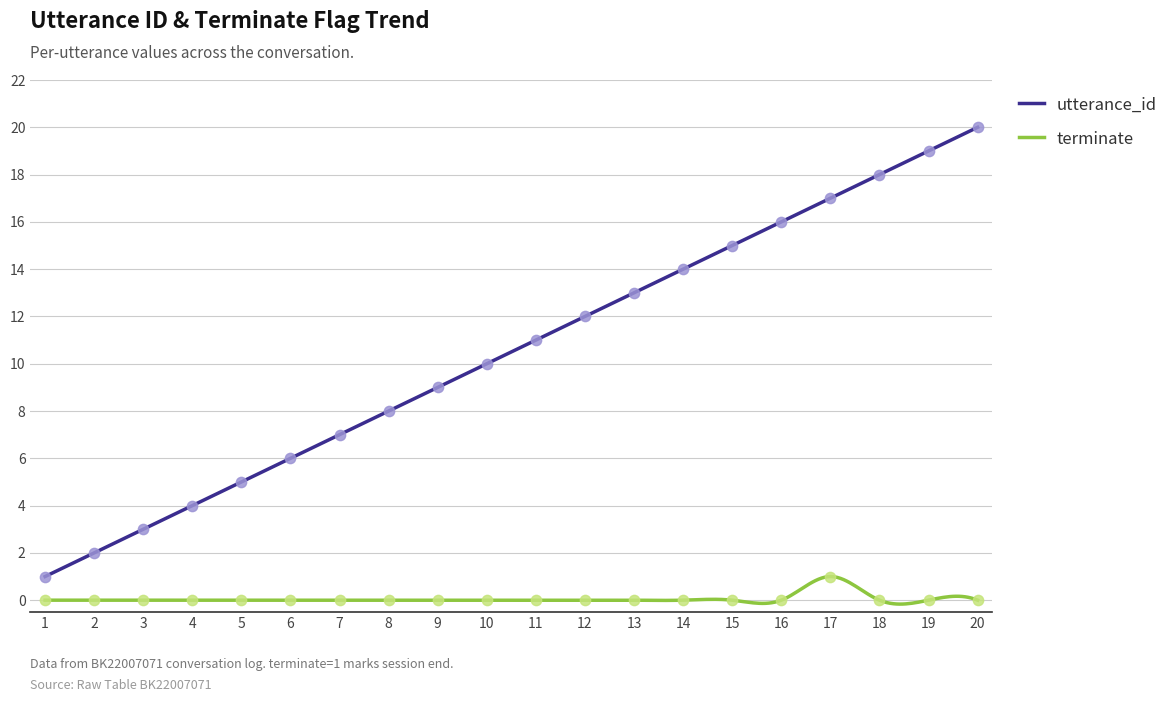

Which series reaches the maximum Y coordinate?

utterance_id